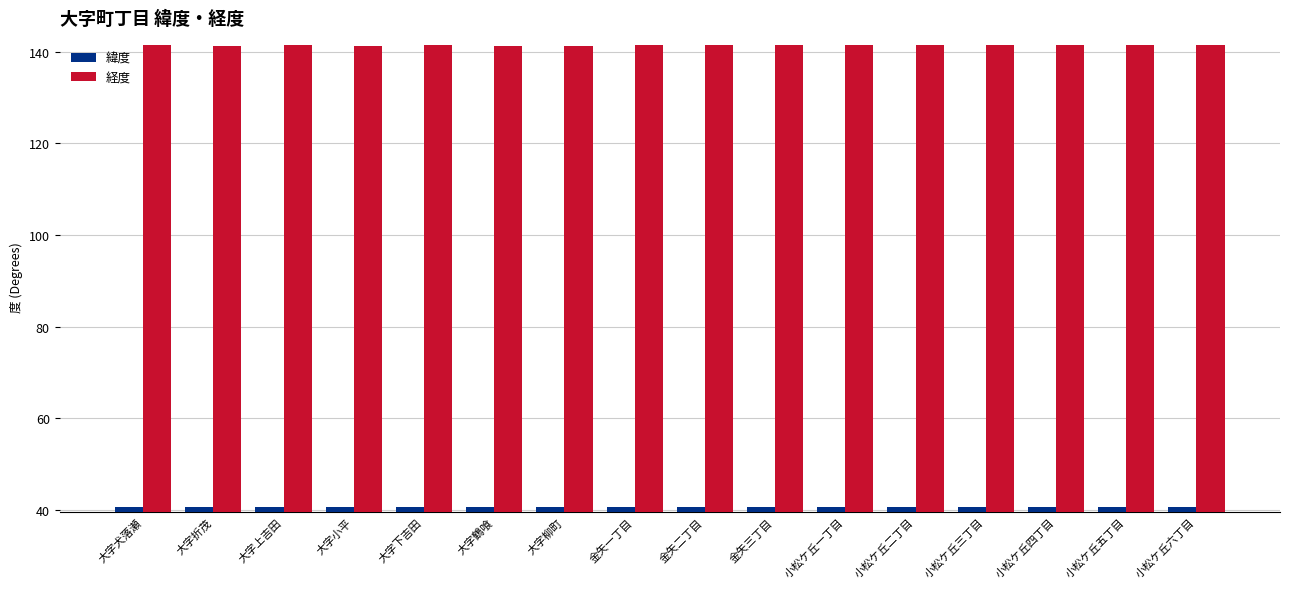

What are all the series names shown in the legend?

緯度, 経度